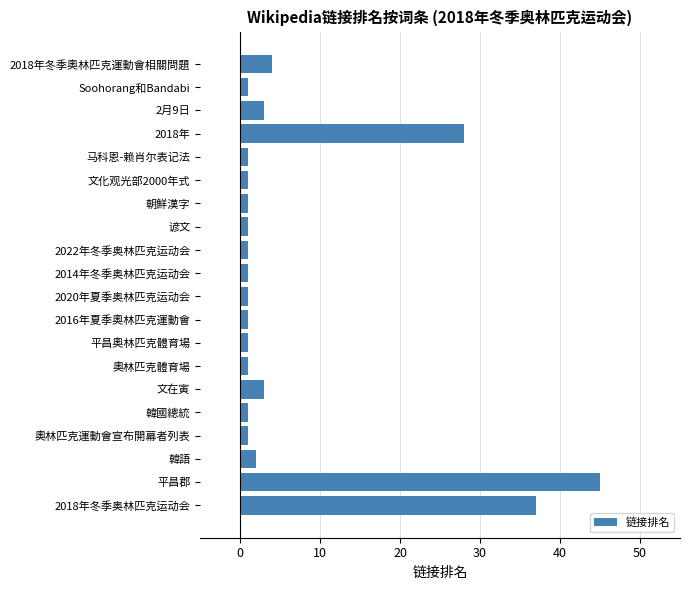

Reading bottom to top, what are all the values shown in this chart?

37	45	2	1	1	3	1	1	1	1	1	1	1	1	1	1	28	3	1	4